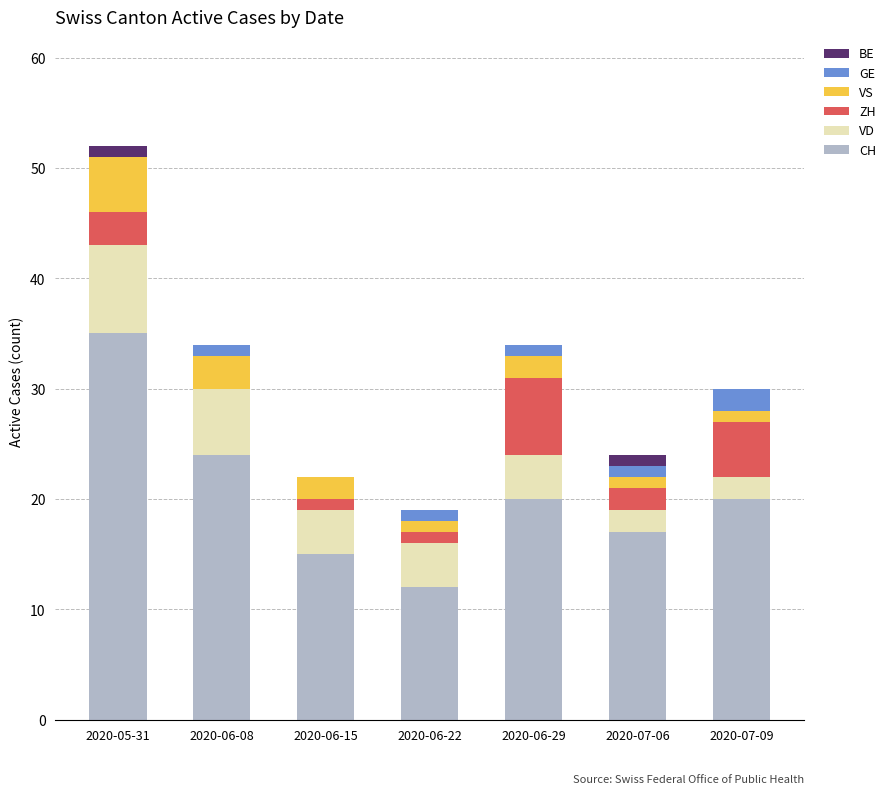

What is the highest value of the CH series?

35